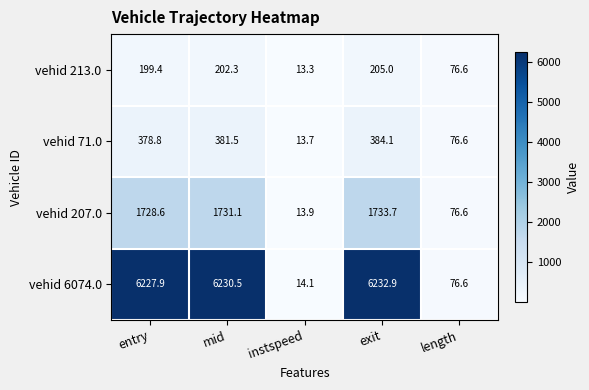

List the series in order of their peak value, highest first.

vehid 6074.0, vehid 207.0, vehid 71.0, vehid 213.0